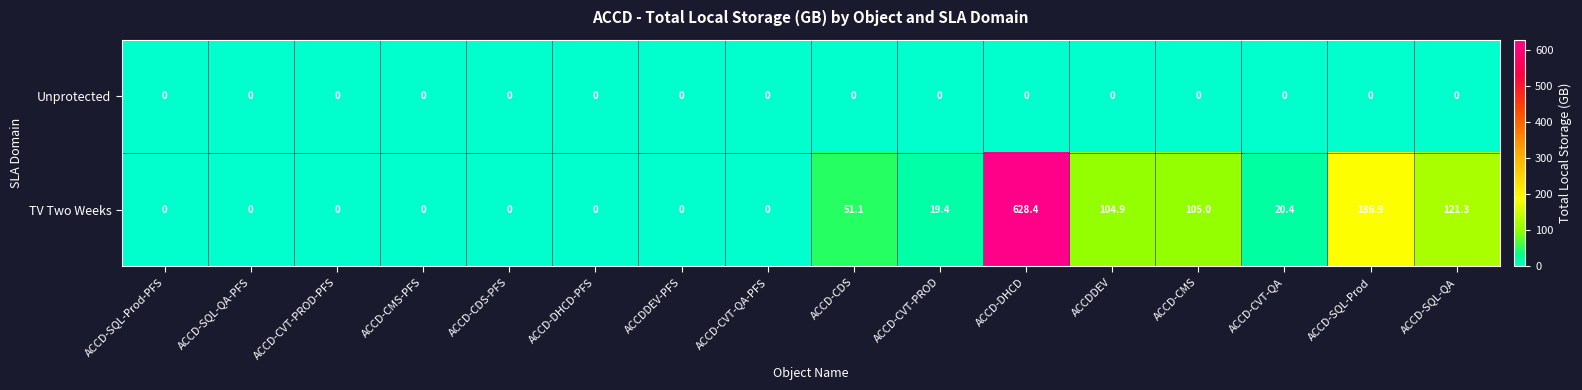

The TV Two Weeks series shows 12.8 at ACCD-CVT-QA. True or false?

False